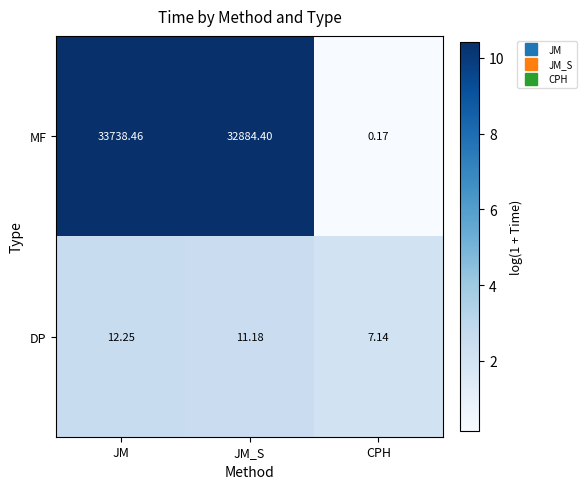

Rank the series by their average value, from lowest to highest.

DP, MF